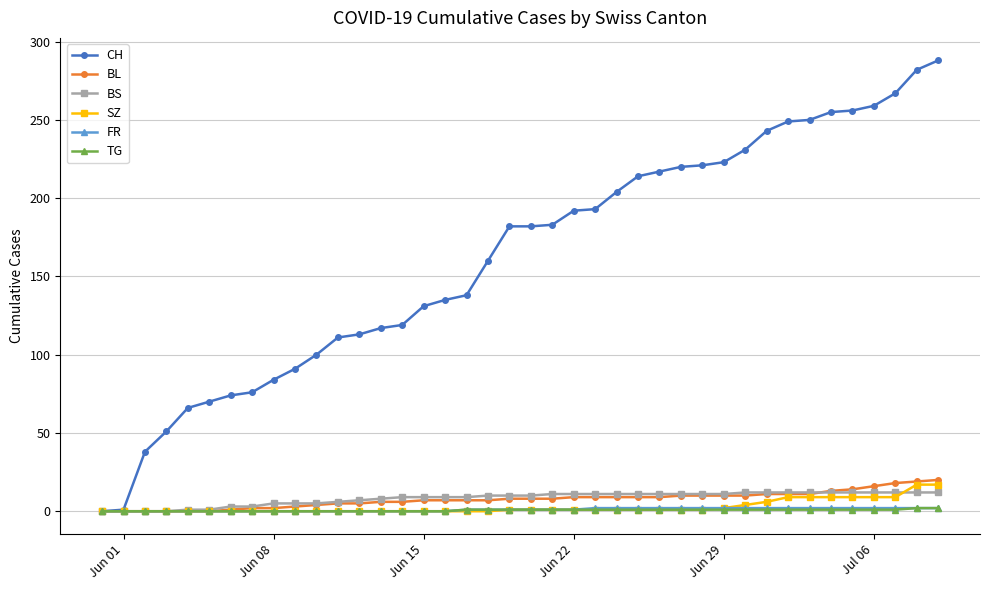

Which series has the widest spread of values?

CH